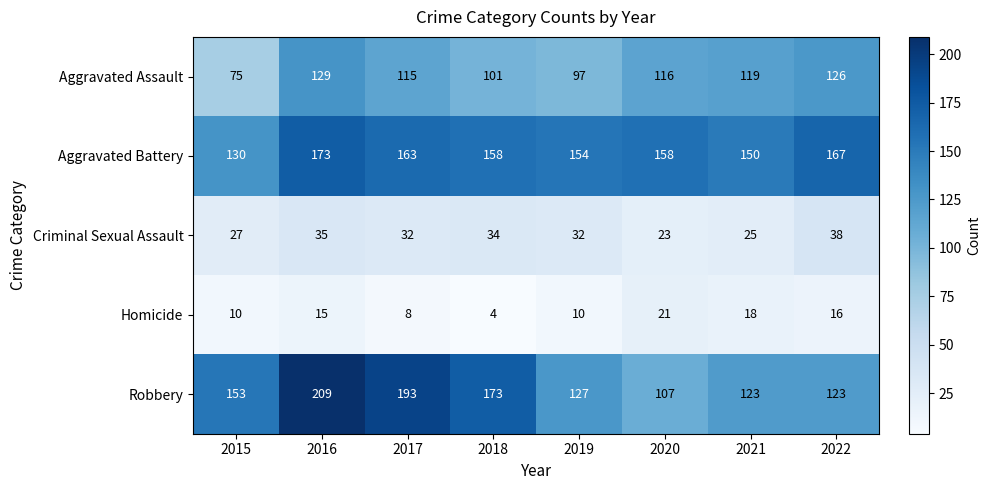

How many distinct data groups are displayed?

5